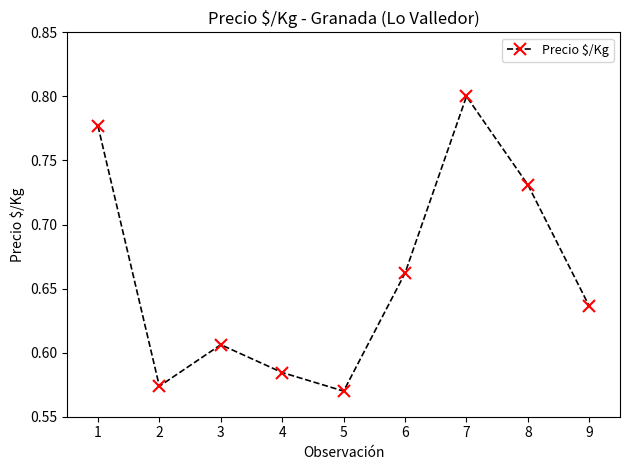

Count the values in the range 0 to 1.

9